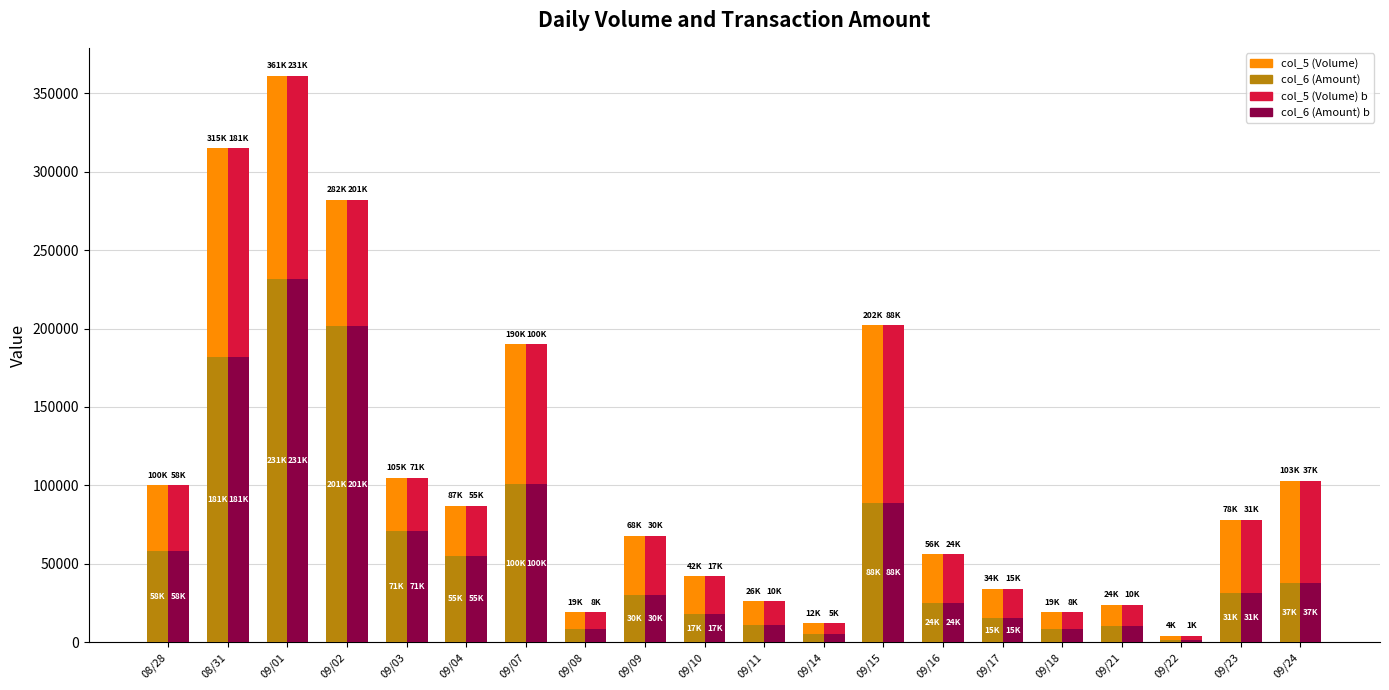

At which category is the sum across all series the highest?

09/01